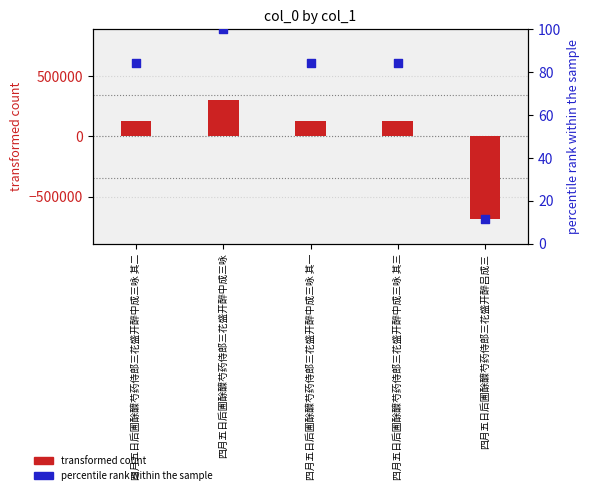

Is the value of percentile rank within the sample at 四月五日后圃酴醾芍药侍郎三花盛开醉中成三咏 greater than the value of transformed count at 四月五日后圃酴醾芍药侍郎三花盛开醉中成三咏 其二?

No